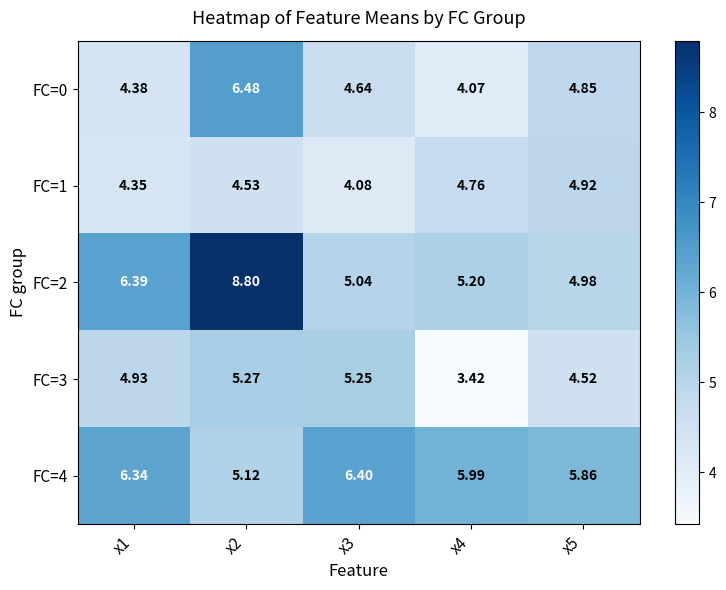

Is the value of FC=4 at x3 greater than the value of FC=0 at x4?

Yes